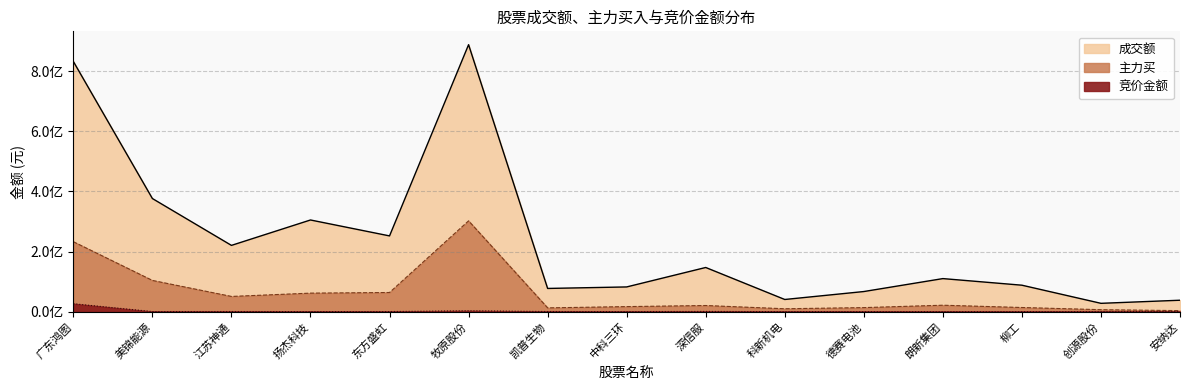

Does the chart have visible grid lines?

Yes